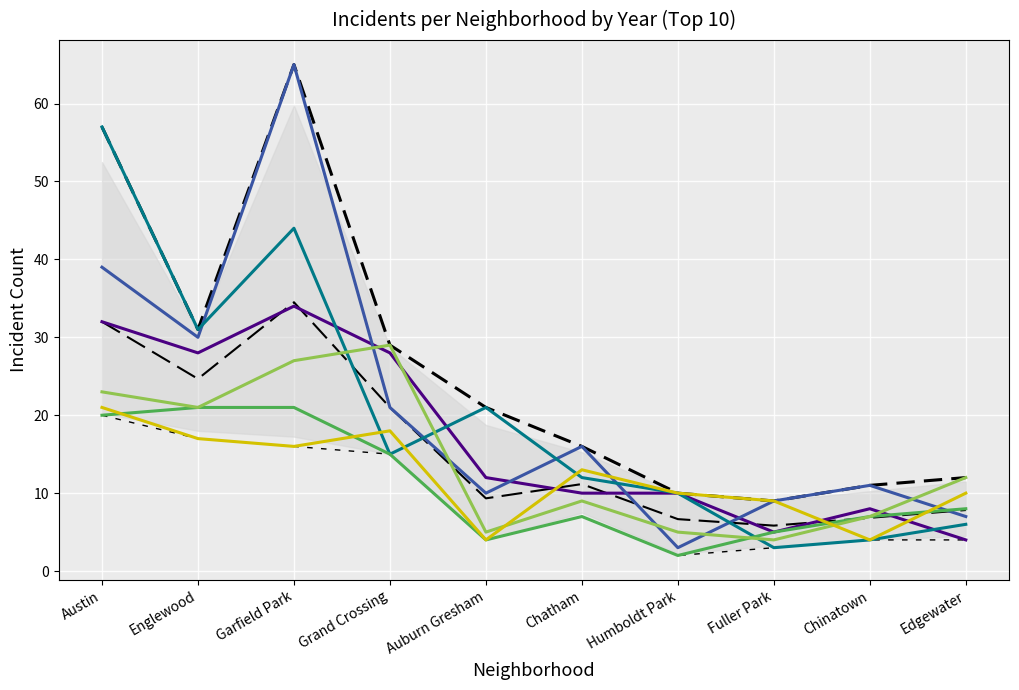

True or false: Max and Mean cross at least once.

False